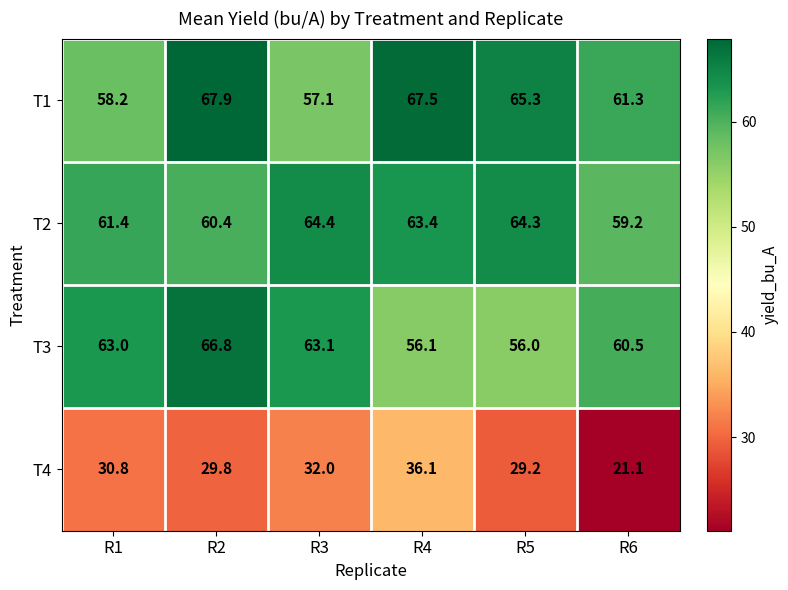

What is the difference between the second highest and second lowest values in the T4 series?

2.8